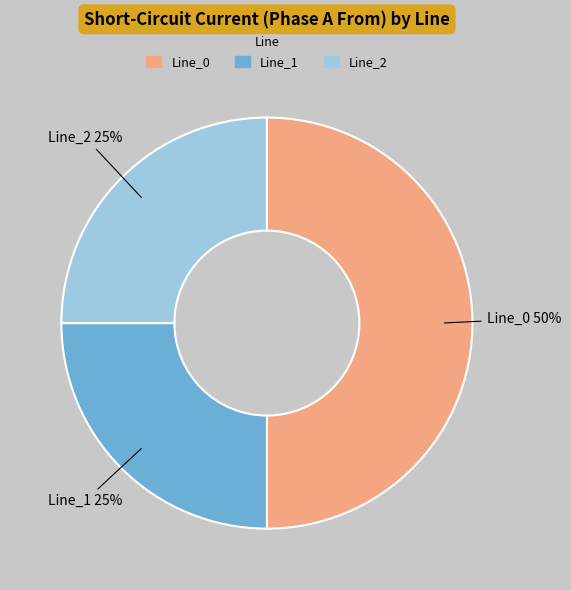

The Line_2 slice represents 16% of the pie. True or false?

False